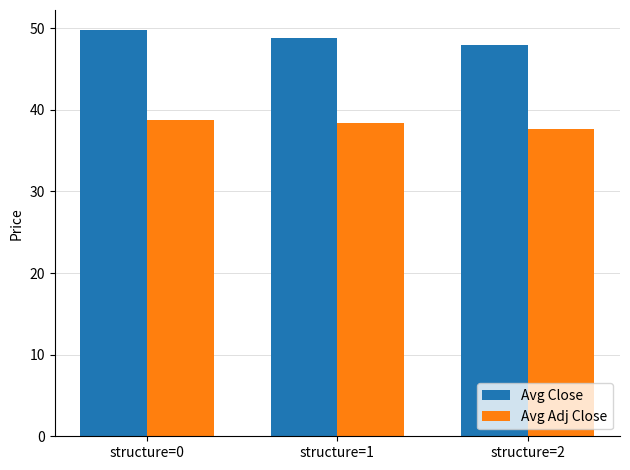

Count the number of data series in this chart.

2